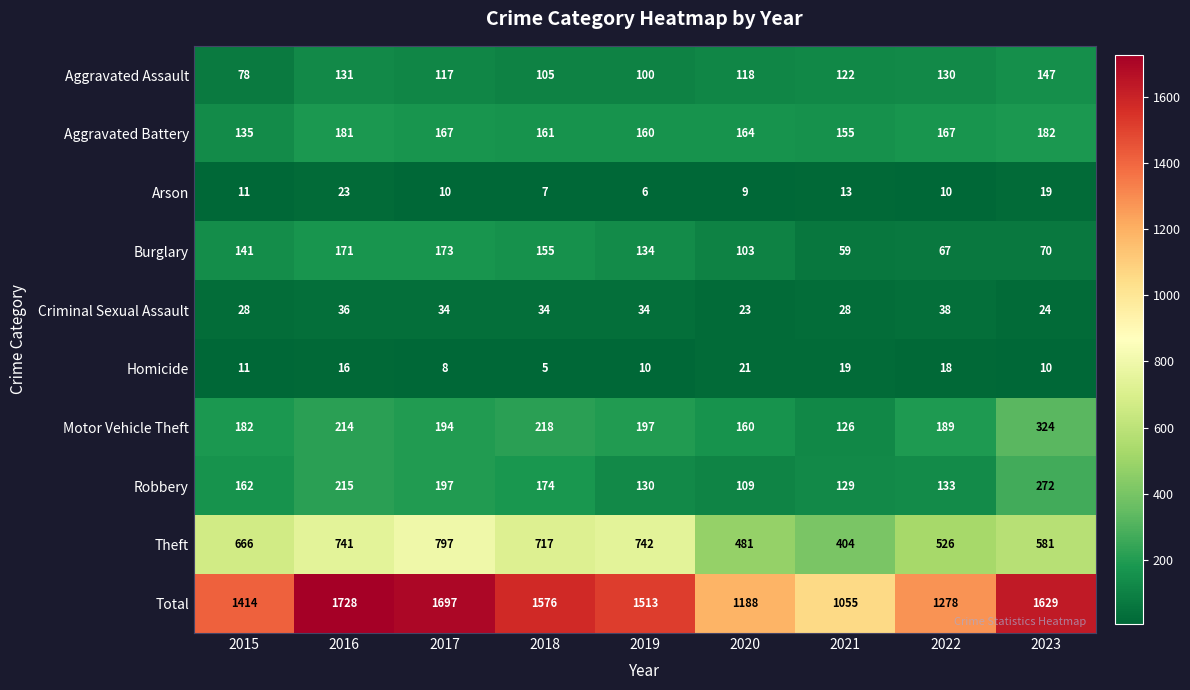

At which label is Robbery closest to 190?

2017